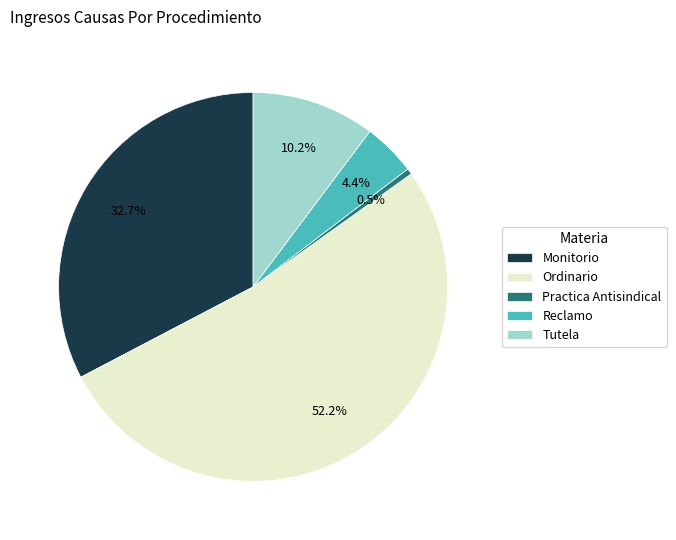

Combined, do Ordinario and Practica Antisindical account for over 50%?

Yes